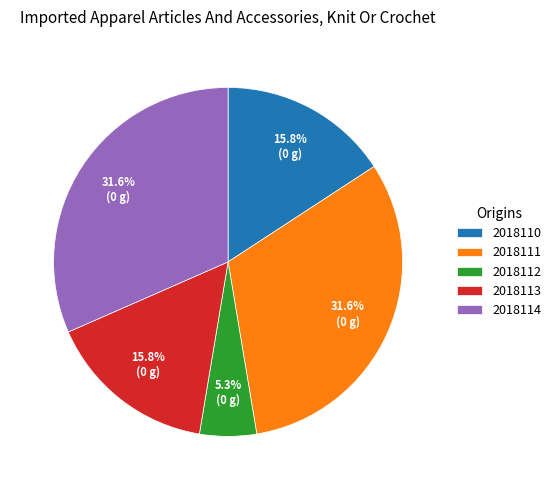

How many slices are in this pie chart?

5